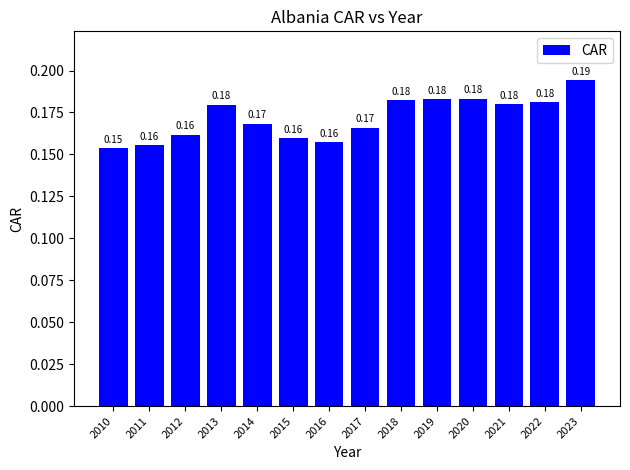

Which has a higher value, 2023 or 2013?

2023